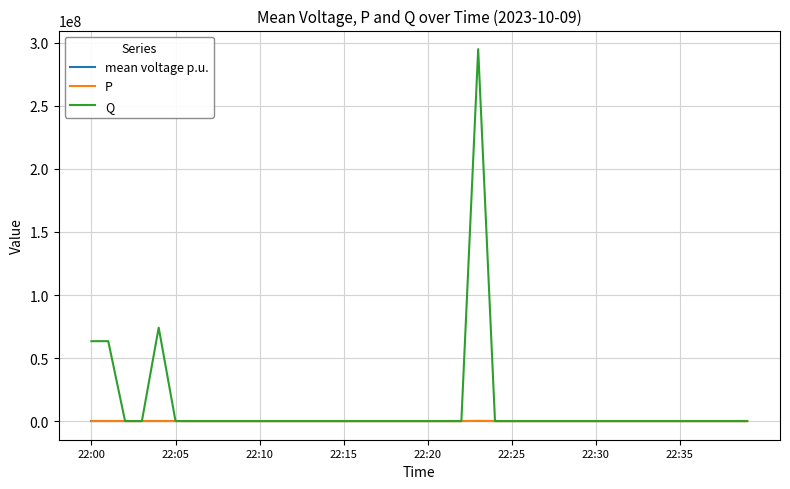

At how many categories does at least one series exceed 102177031?

1